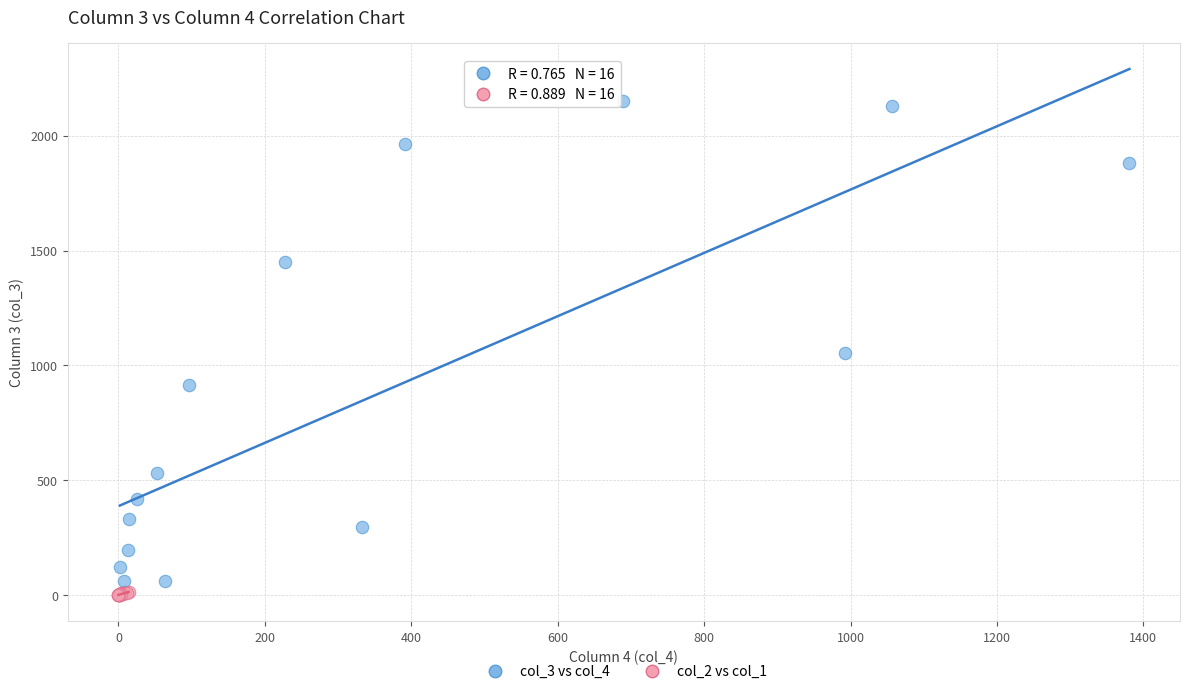

Which series has the largest Y range (max minus min)?

col_3 vs col_4